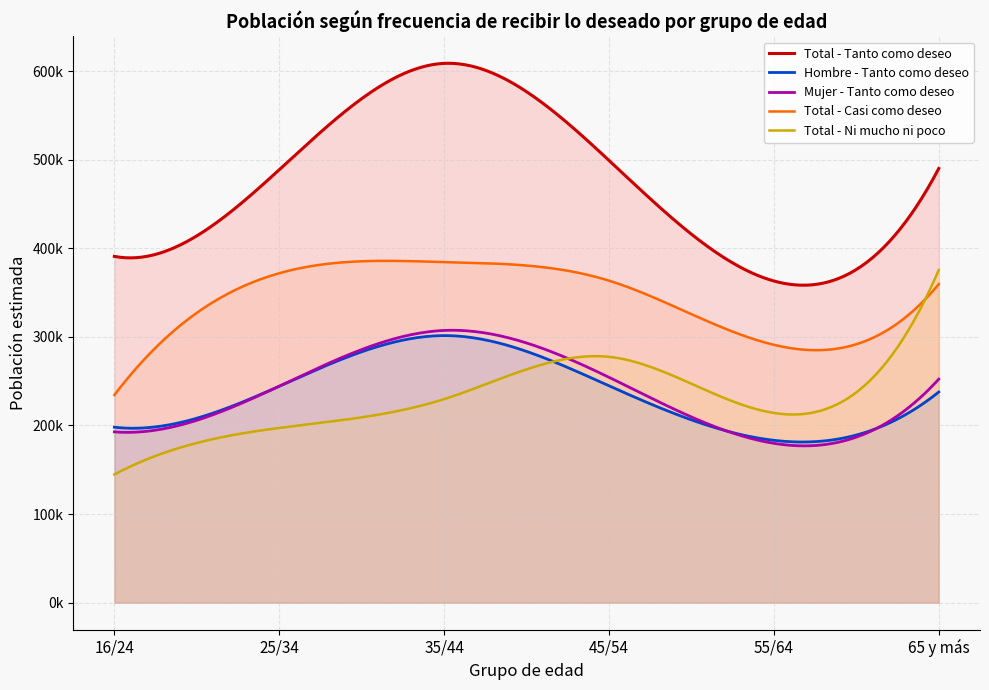

Is it true that Hombre N (estimada) equals 155186 at 16/24 Ni mucho?

False